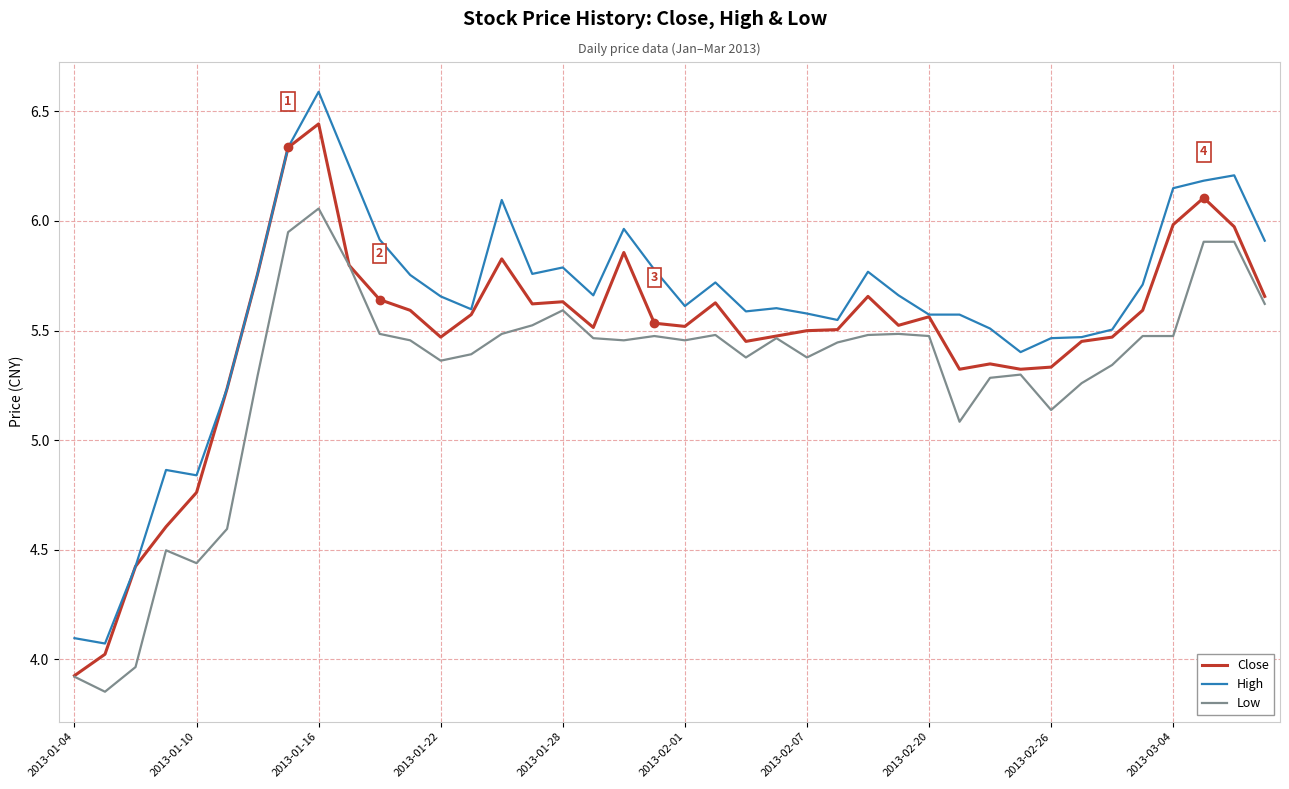

Which series has the largest total across all categories?

High